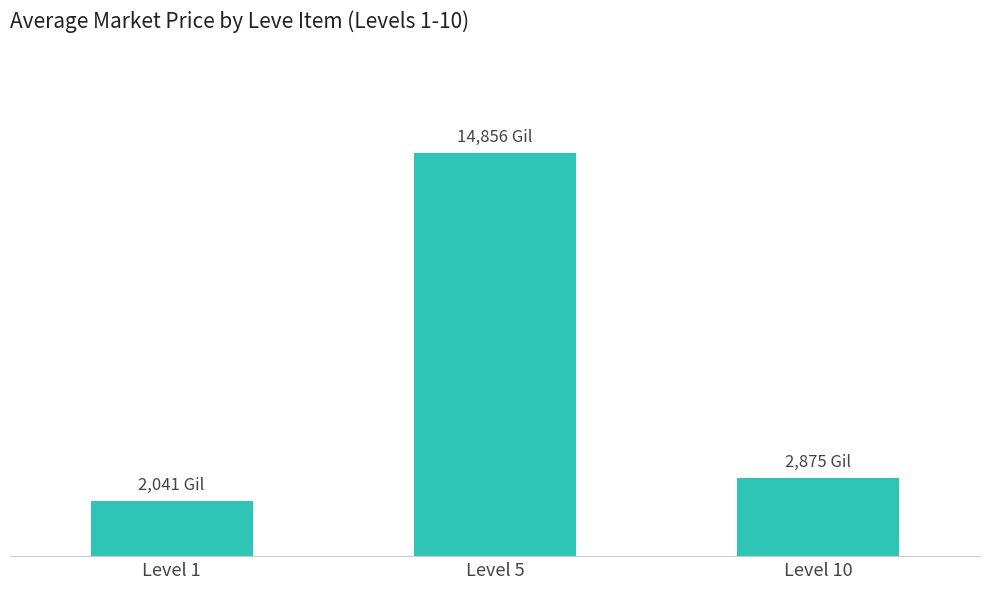

Are the bars grouped side by side (vs. stacked)?

No